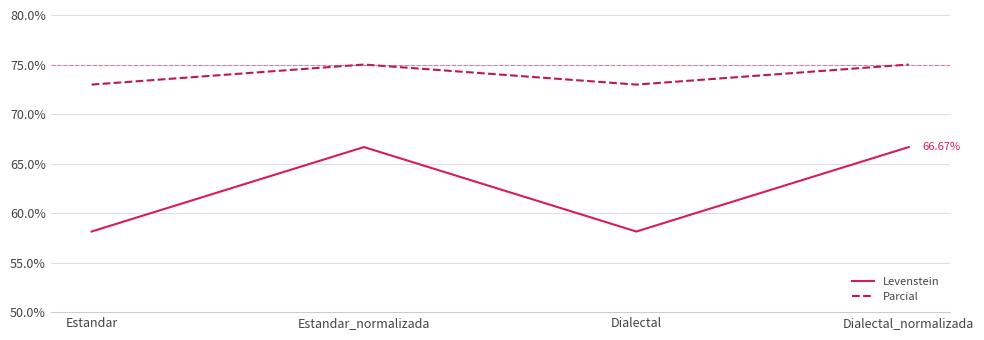

What is the difference between the Parcial values at Dialectal_normalizada and Estandar?

2.0